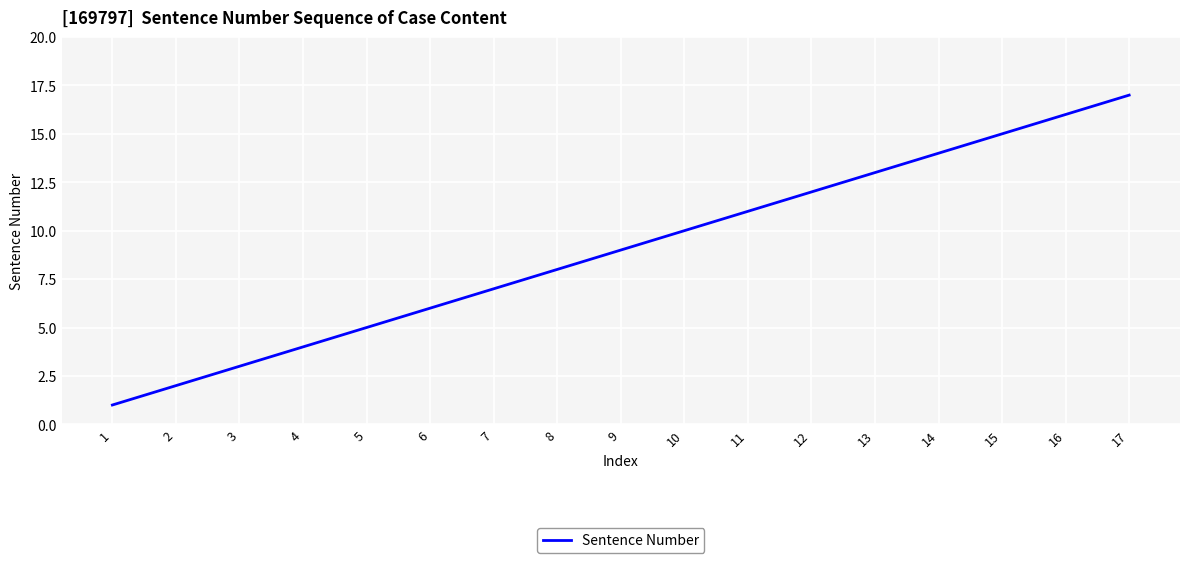

Approximately how many times larger is the value at 10 compared to 6?

1.7